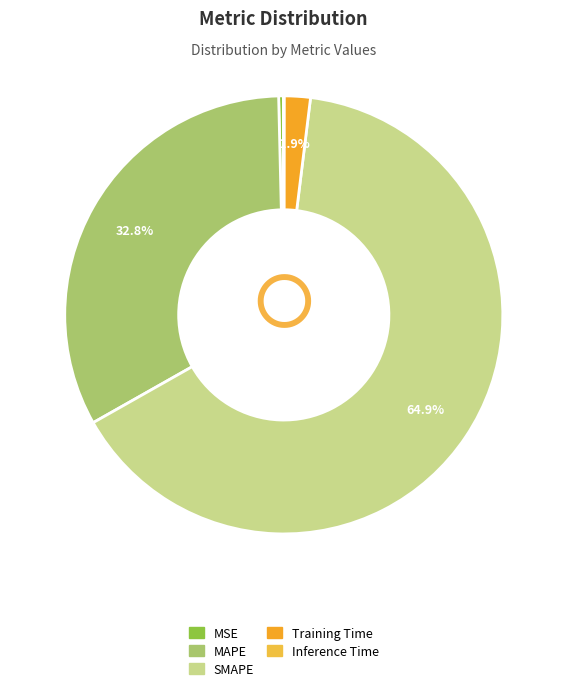

What is the change in value from MAPE to Training Time?

-0.9